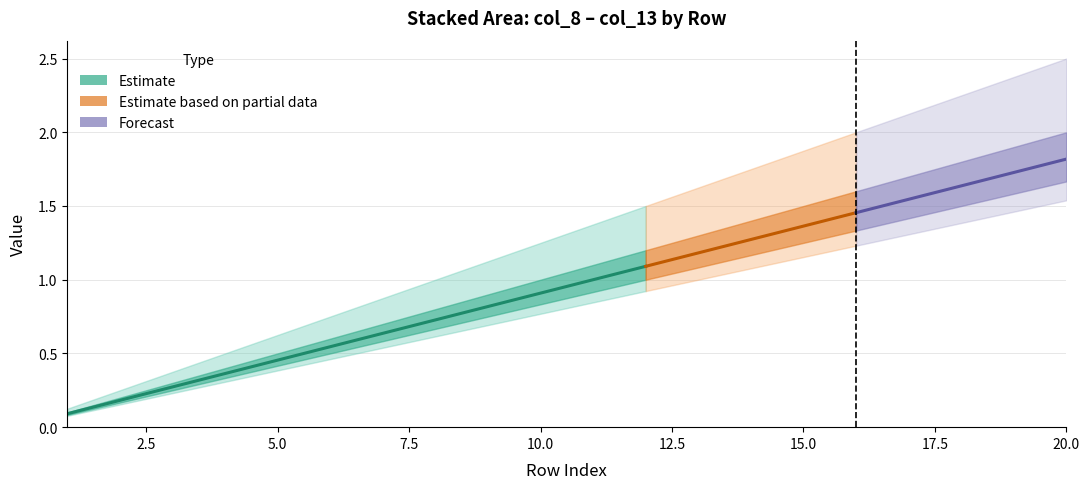

What is the sum of all col_12 values?

17.5